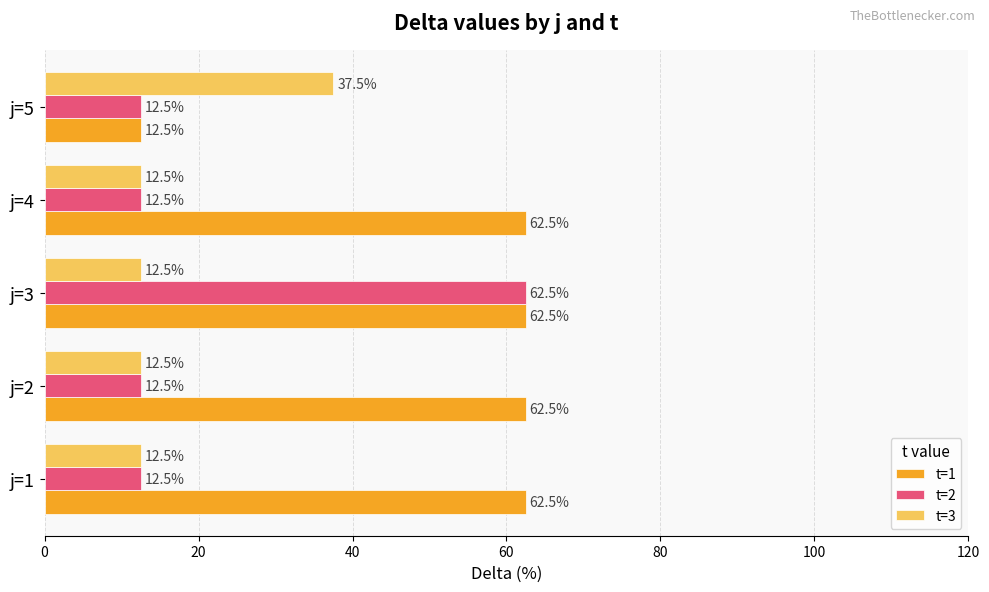

True or false: t=3 has a value of 4.8 at j=1.

False